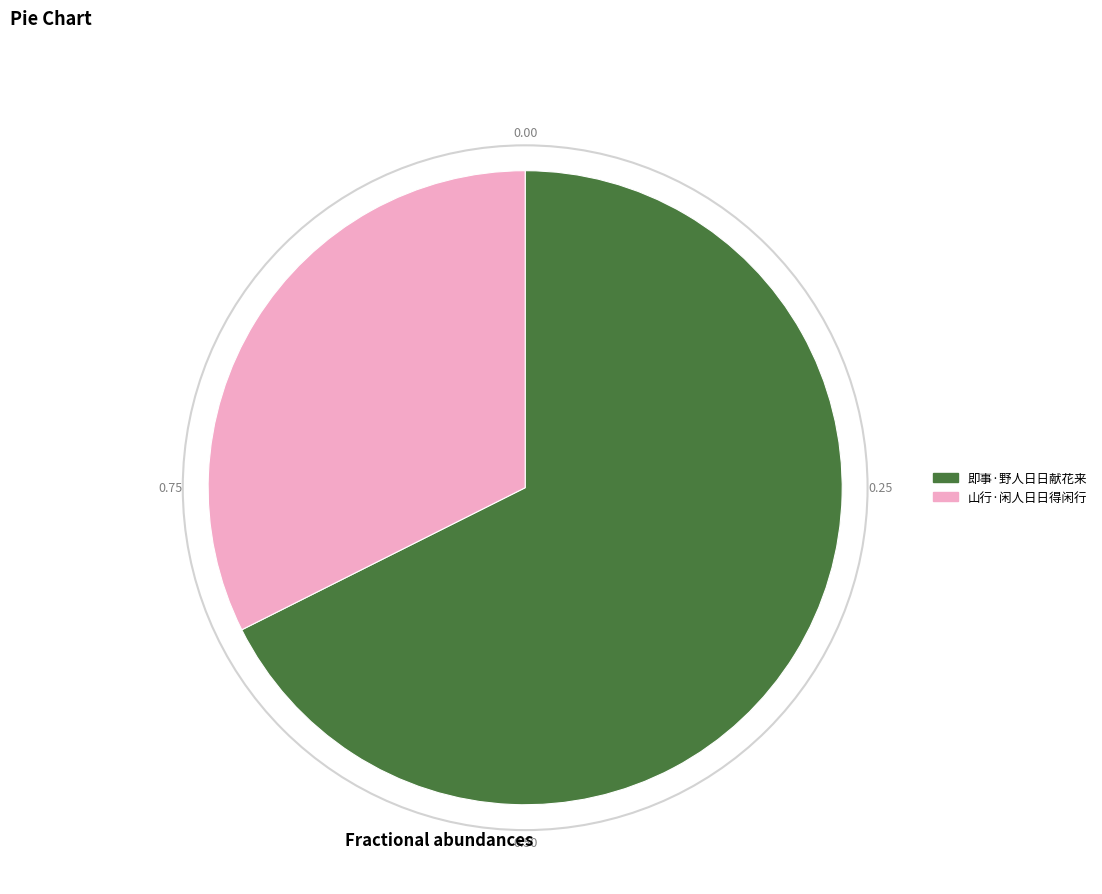

Rank the categories by value from highest to lowest.

即事·野人日日献花来, 山行·闲人日日得闲行